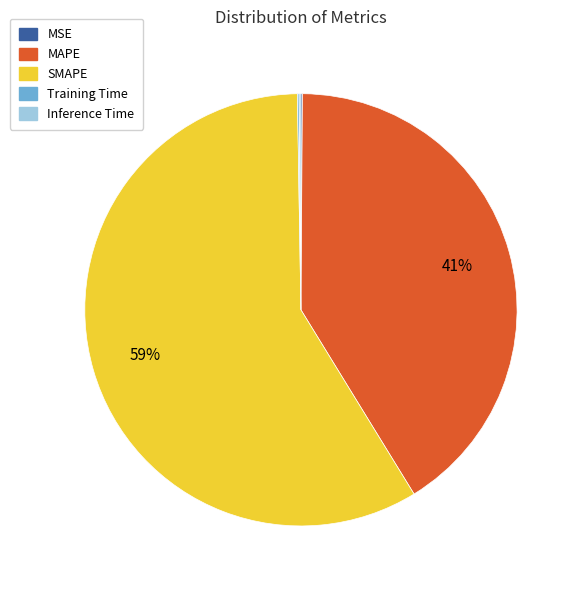

What is the largest slice in the pie chart?

SMAPE